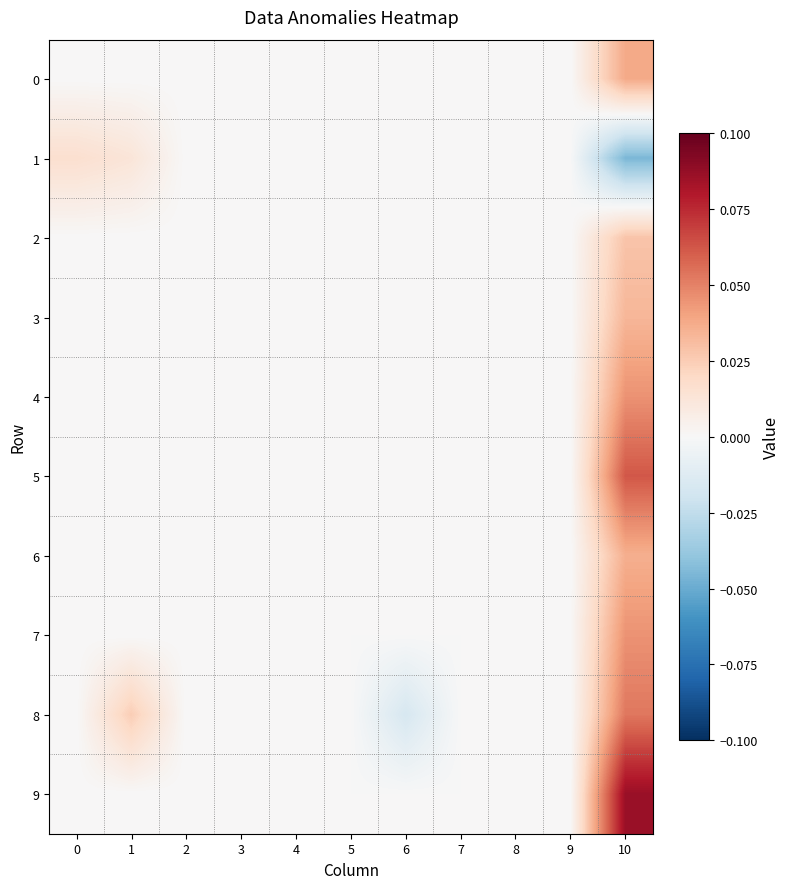

At how many categories does at least one series exceed 0?

3